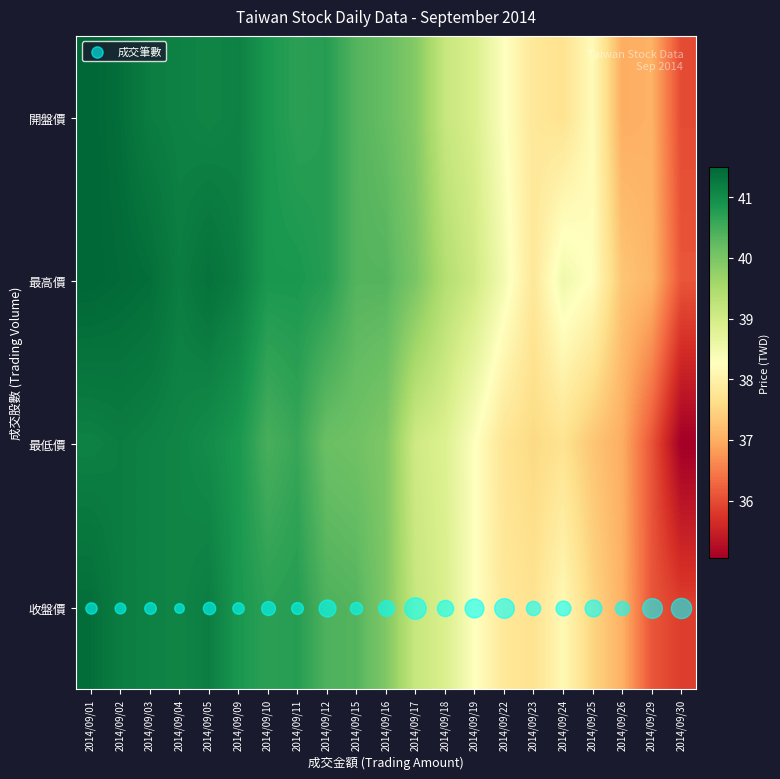

List the series in order of their peak value, lowest first.

最低價, 收盤價, 開盤價, 最高價